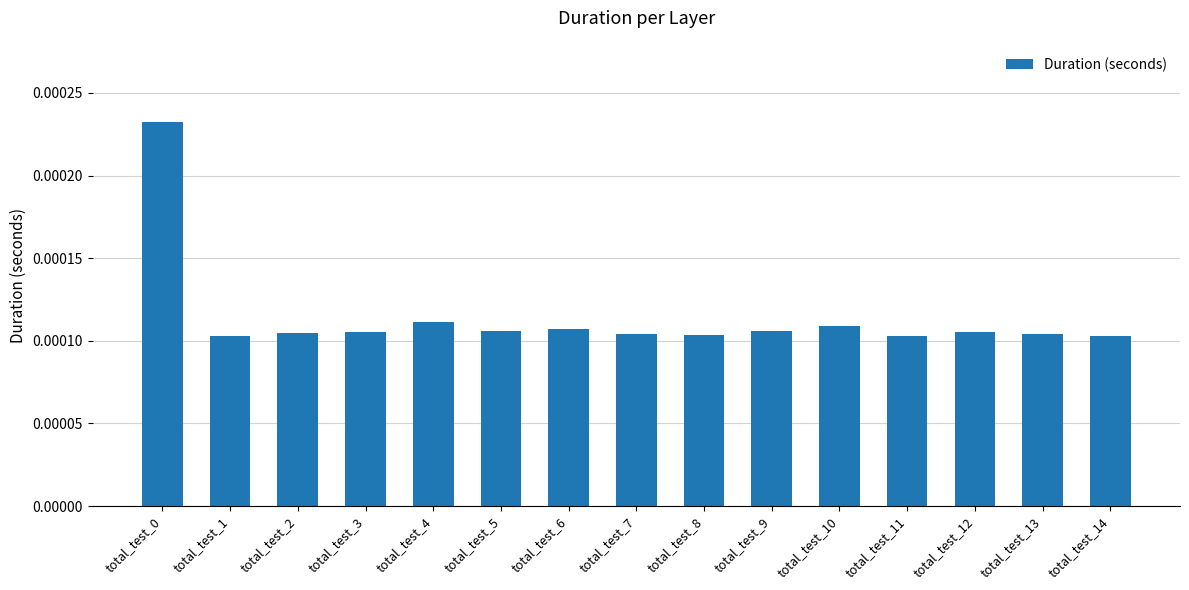

How many series are shown in this chart?

1